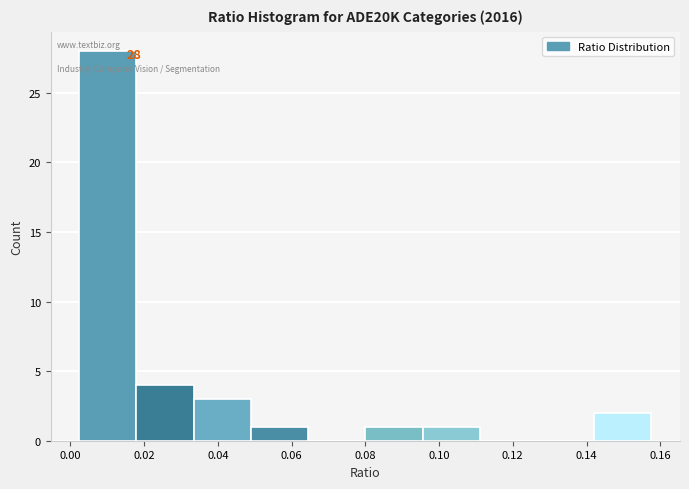

Over which range of the x-axis is the bar tallest?

0.002 to 0.018